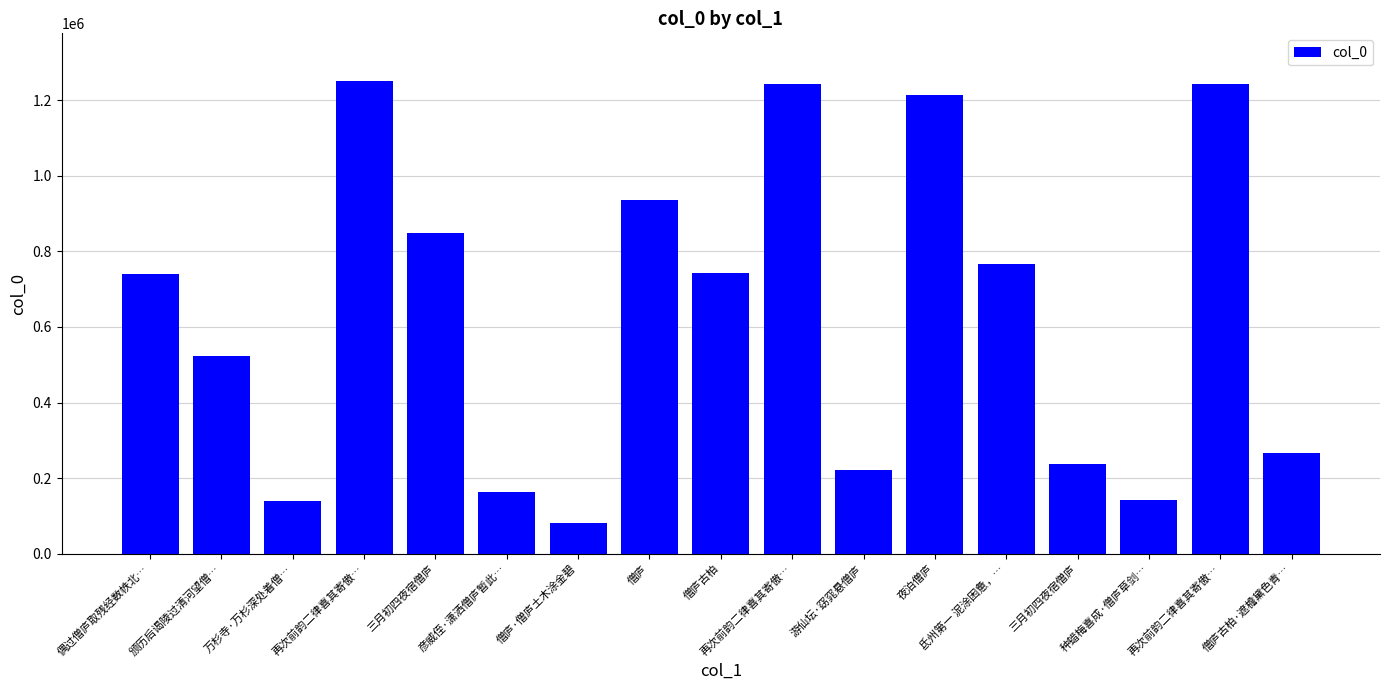

Between 僧庐 and 游仙坛·窈窕悬僧庐, which is larger?

僧庐